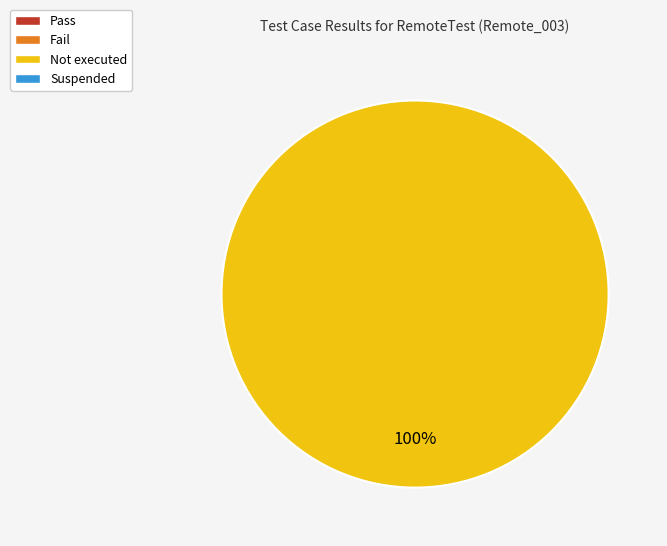

Does any single category account for the majority?

Yes